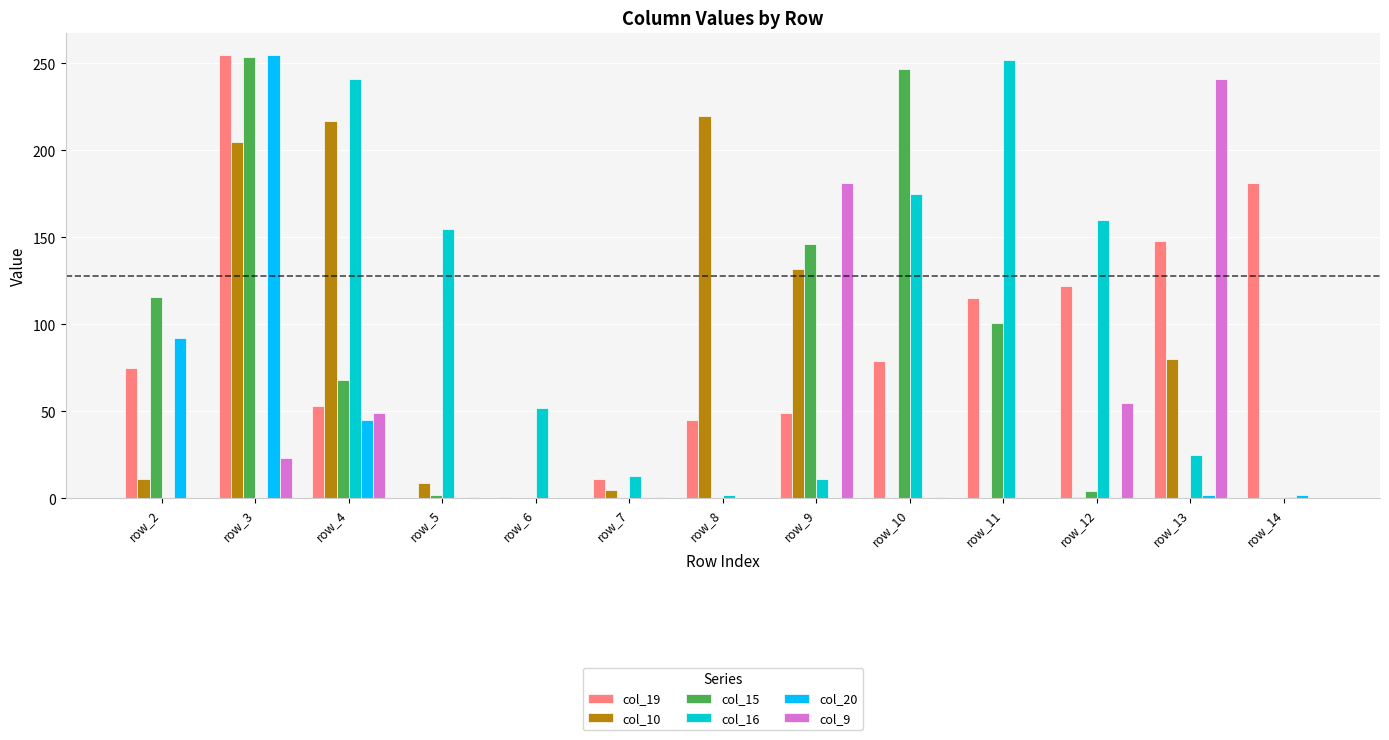

Does the chart contain stacked bars?

No